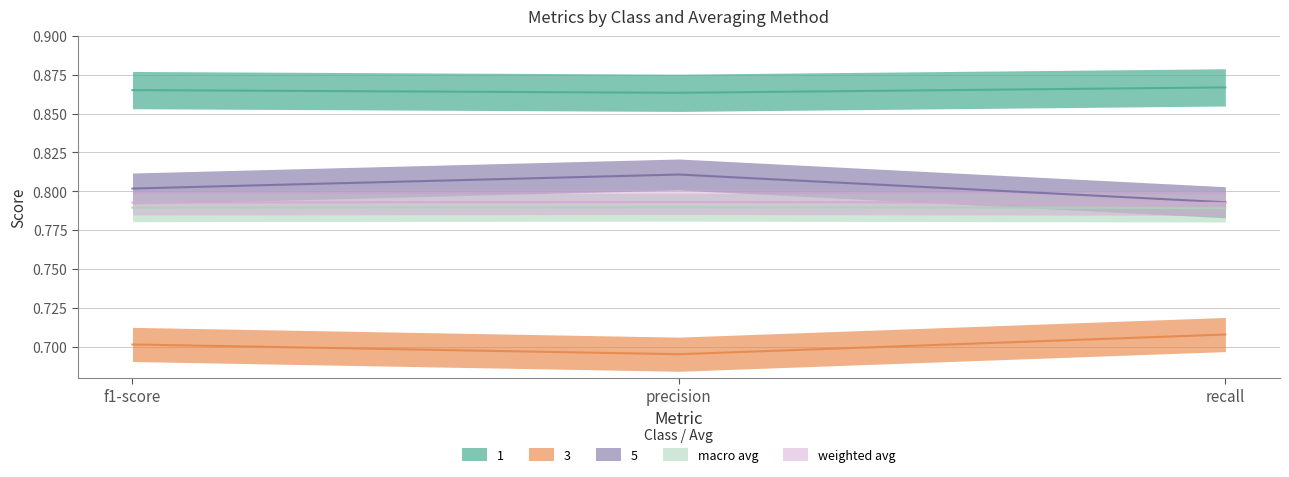

What is the sum of all macro avg values?

2.4